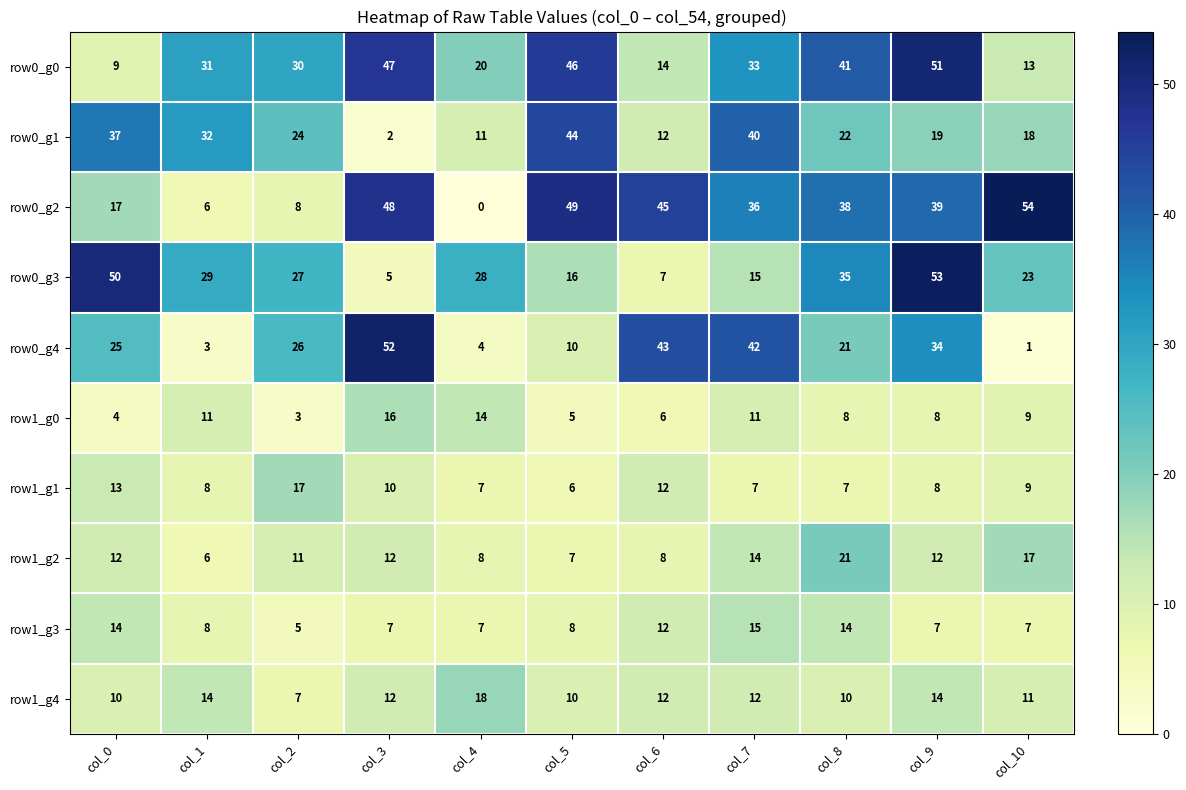

Read the row0_g3 value at col_9, to the nearest 5.

55